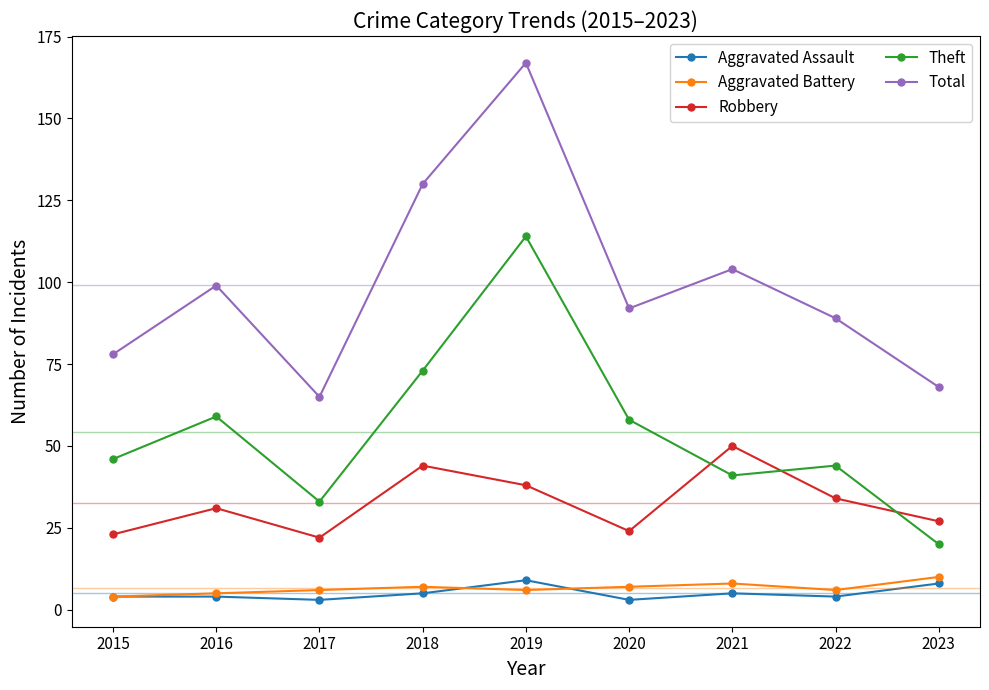

Where is the first local minimum for Theft?

2017